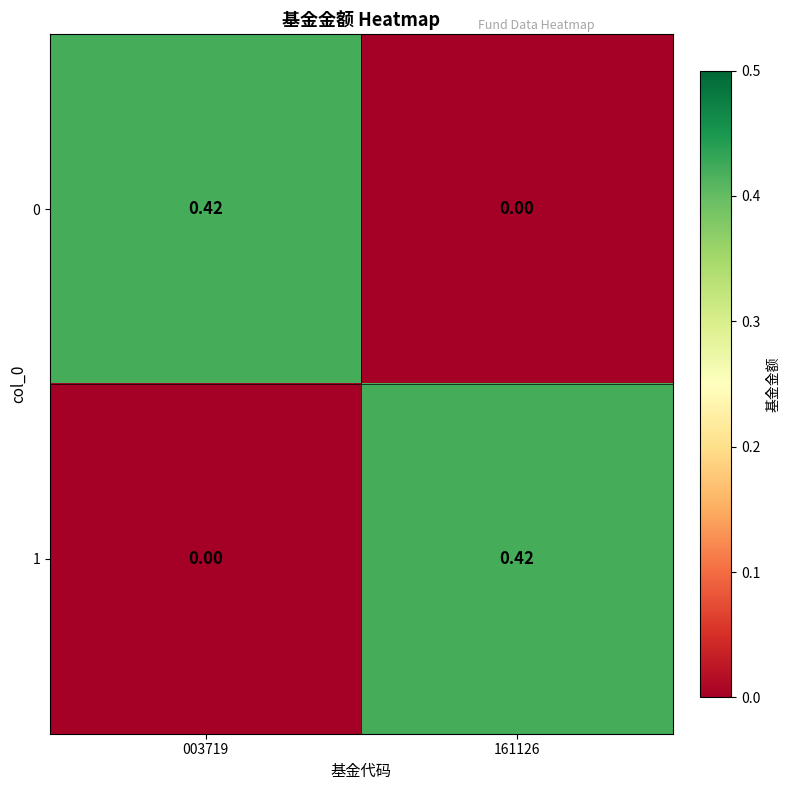

Is the value of 1 at 003719 greater than the value of 0 at 003719?

No